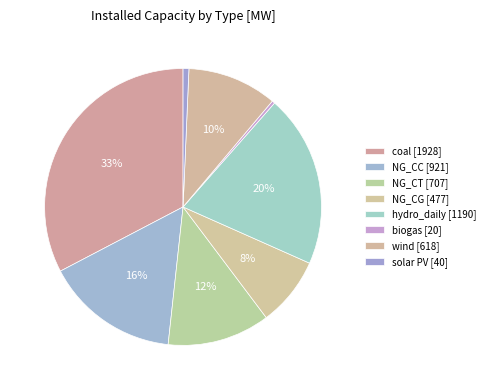

Combined, what portion of the pie is NG_CC and NG_CG?

23.7%